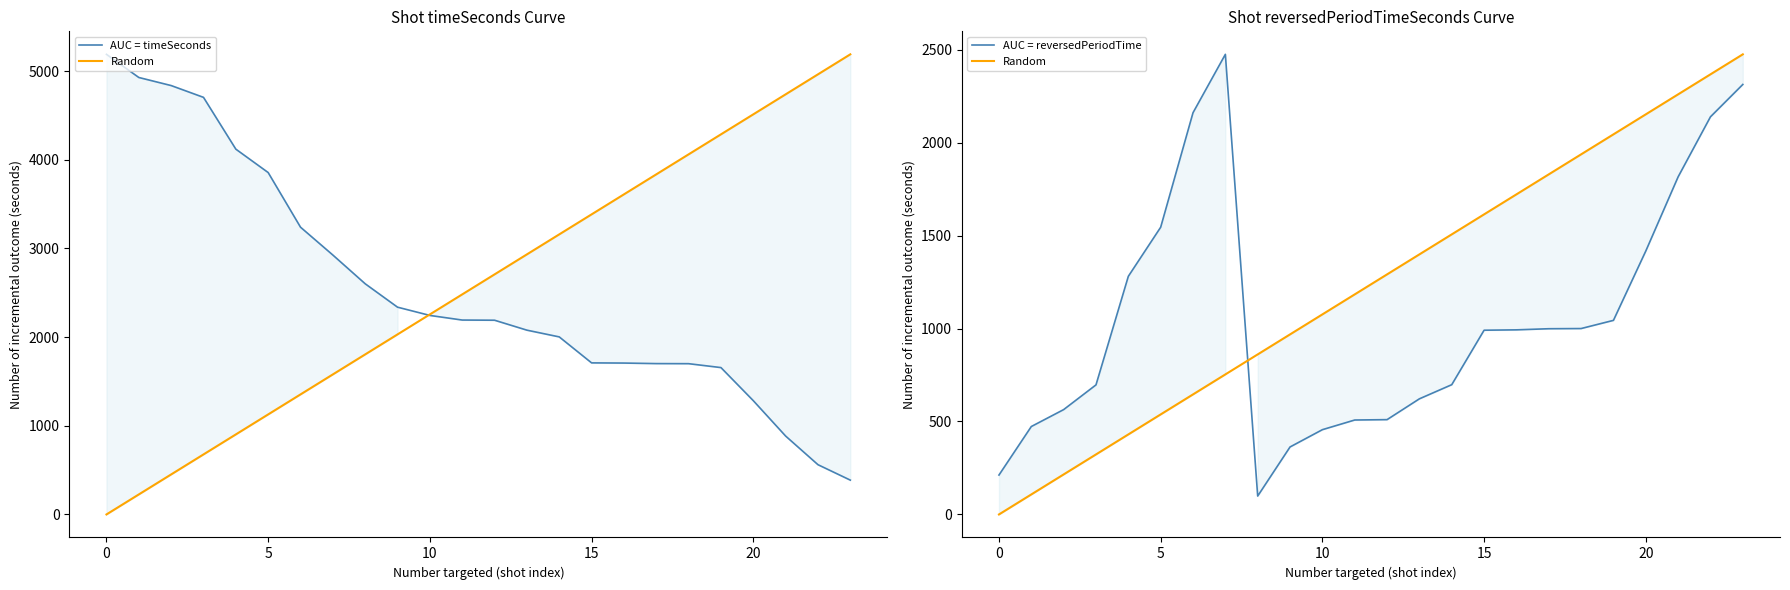

What are all the series names shown in the legend?

AUC = timeSeconds, Random, AUC = reversedPeriodTime